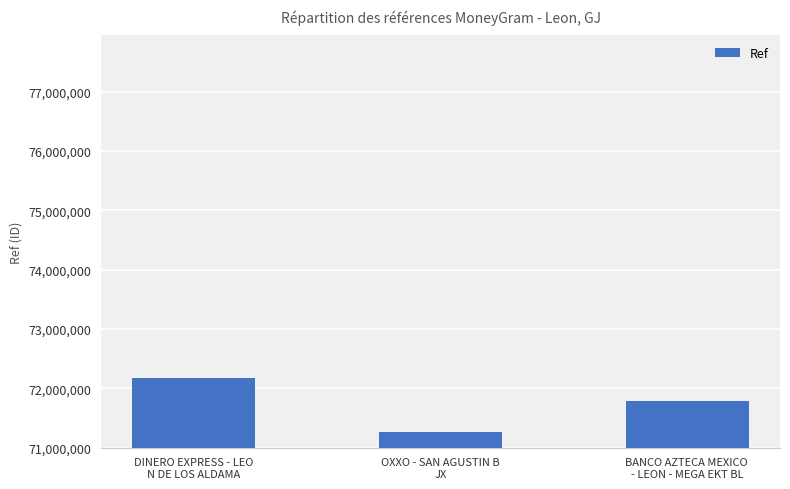

What is the difference between the maximum and second lowest values?

390440